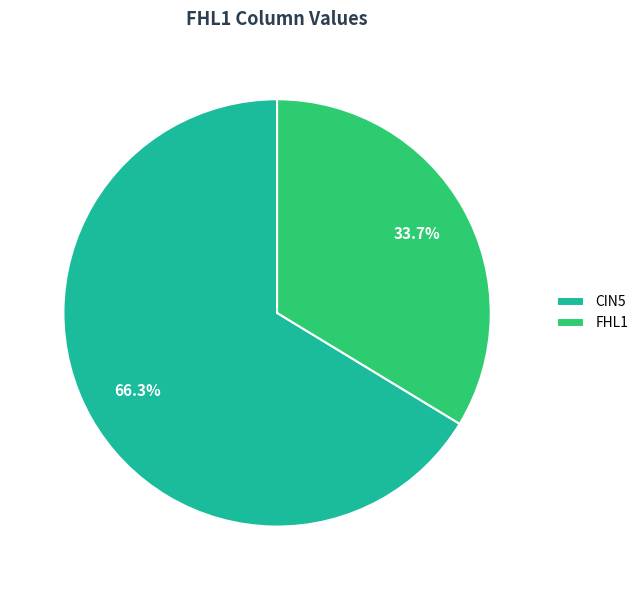

Is the sum of FHL1 and CIN5 greater than half?

Yes